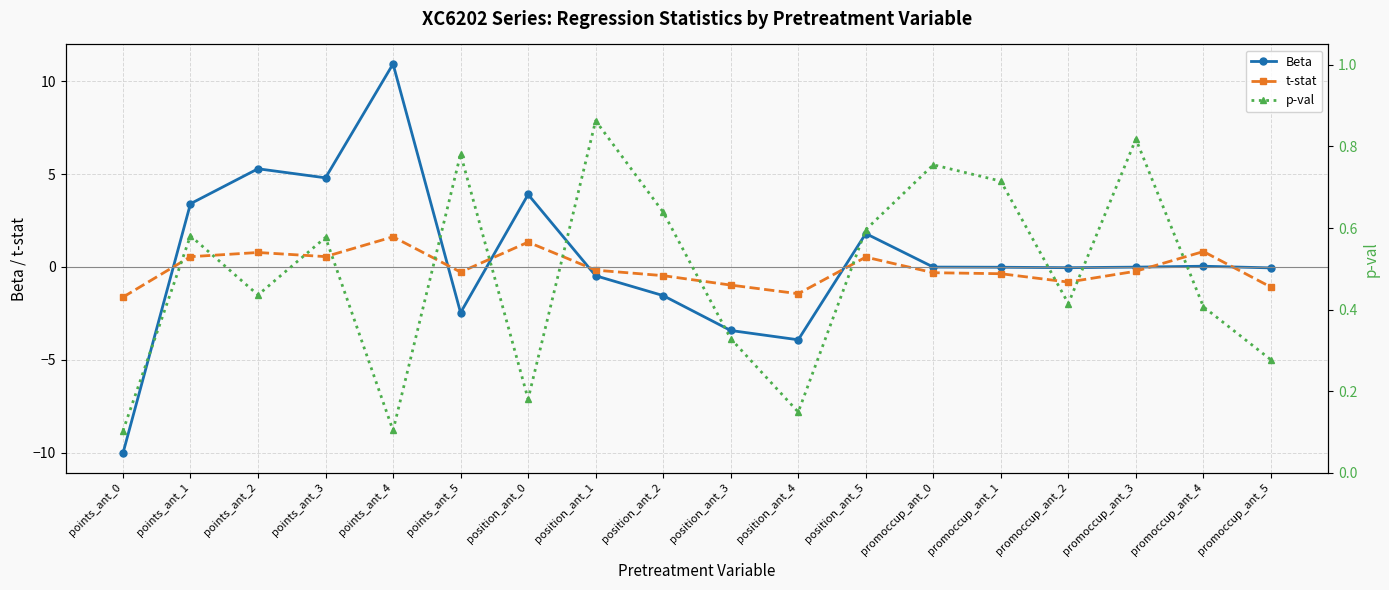

What is the value of the p-val point at the 5th from the left?

0.1